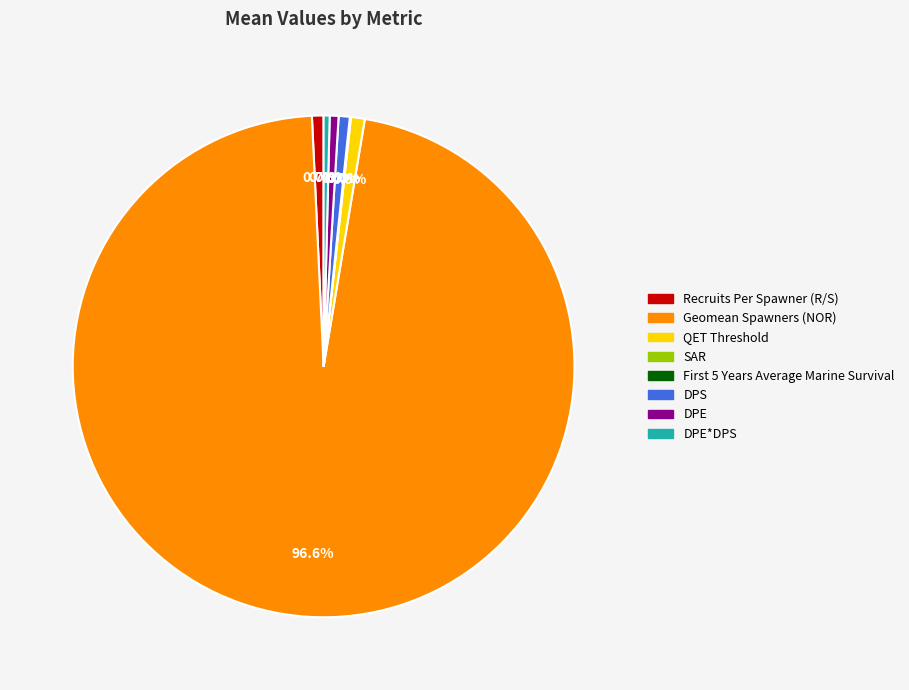

The DPE*DPS slice represents 0% of the pie. True or false?

True